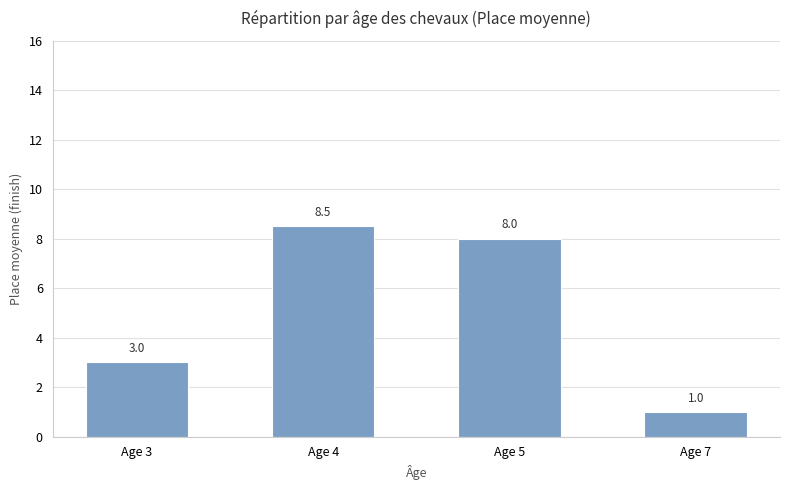

How many bars are there in total?

4